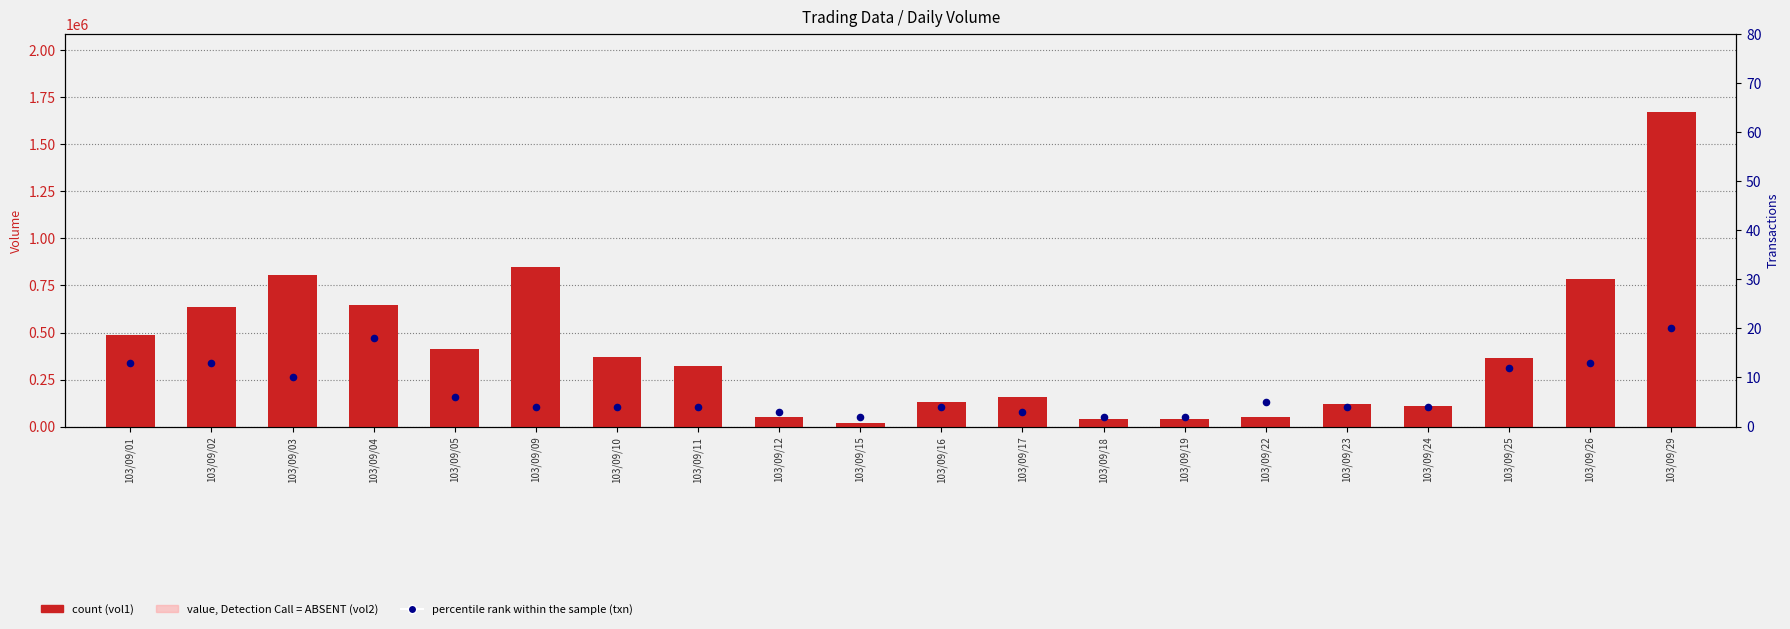

Which series has the largest total across all categories?

count (vol1)